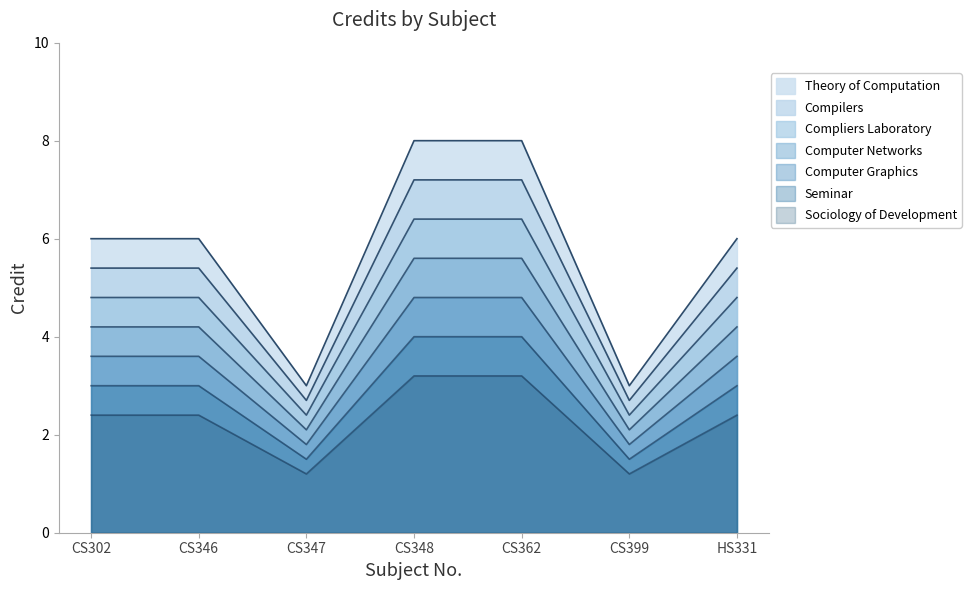

Is it true that the value at CS362 is 8?

True